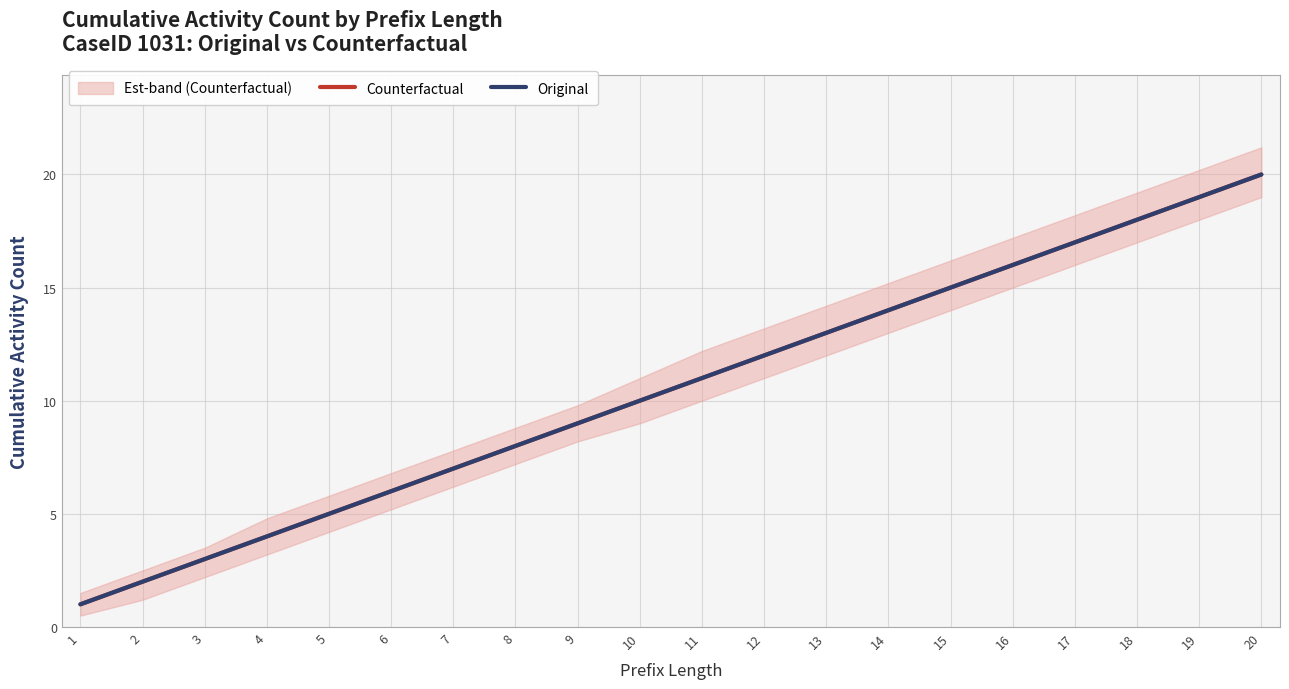

What is the lowest value of the Original series?

1